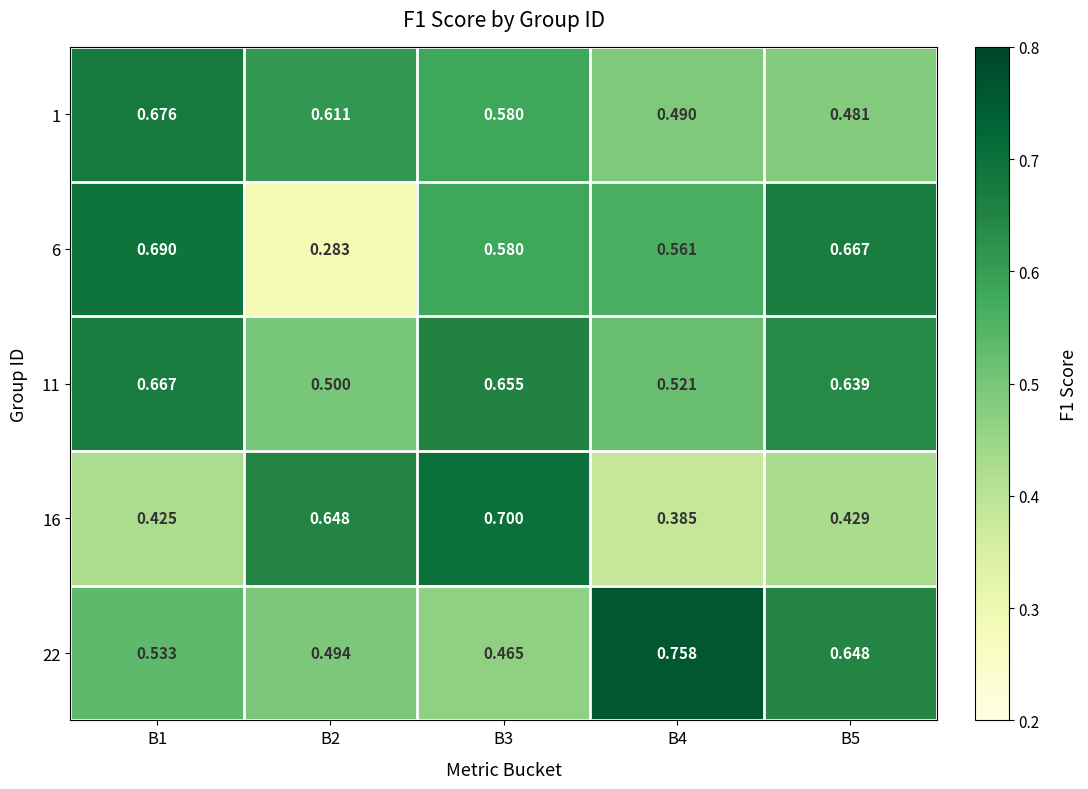

Count the number of data series in this chart.

5